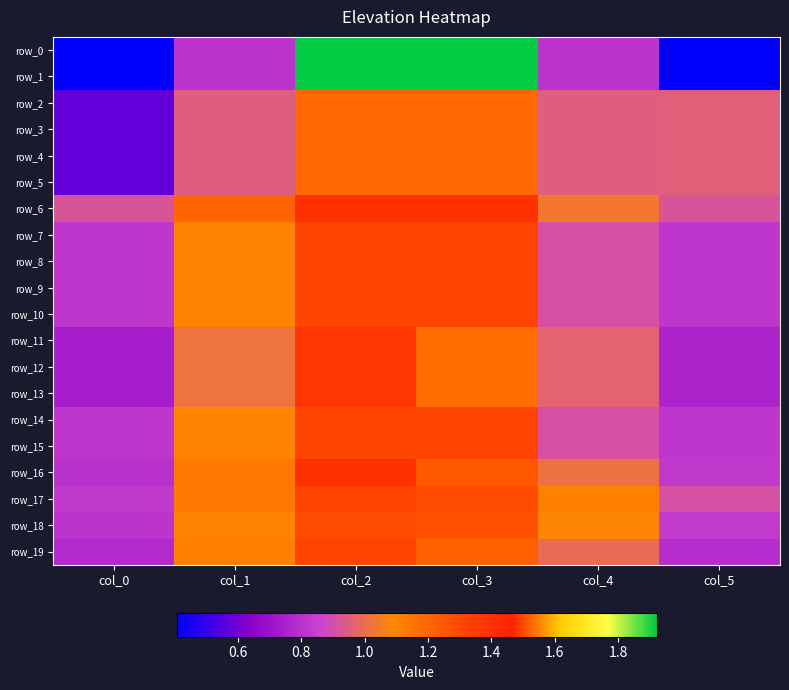

What is the difference between the row_14 values at col_3 and col_5?

0.5